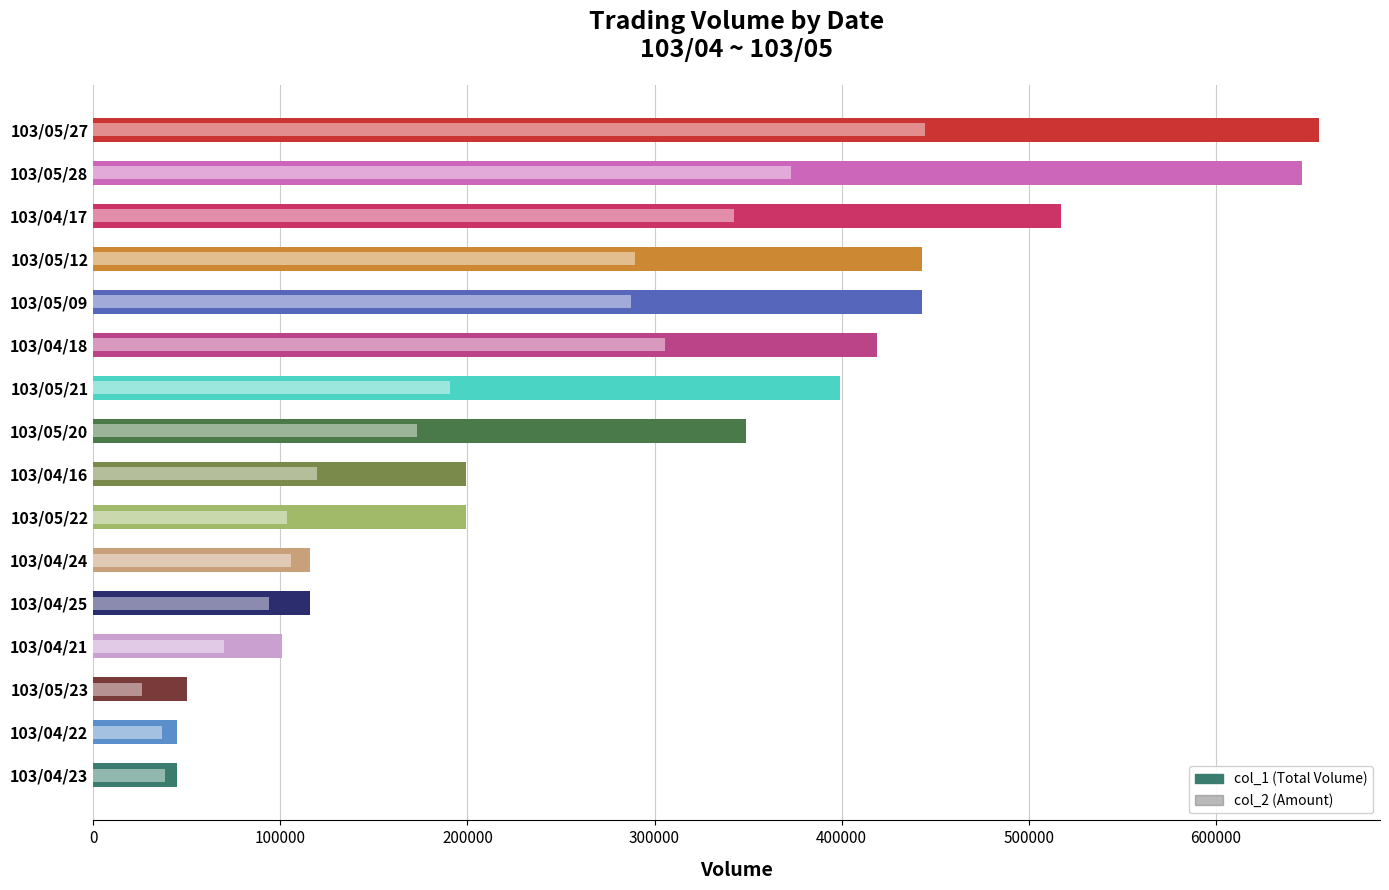

Reading left to right, transcribe all the data shown in this chart.

col_1: 45000	45000	50000	101000	116000	116000	199000	199000	349000	399000	419000	443000	443000	517000	646000	655000
col_2: 38350	36800	26000	69690	93960	105560	103480	119400	173000	190540	305430	287300	289470	342440	373020	444550